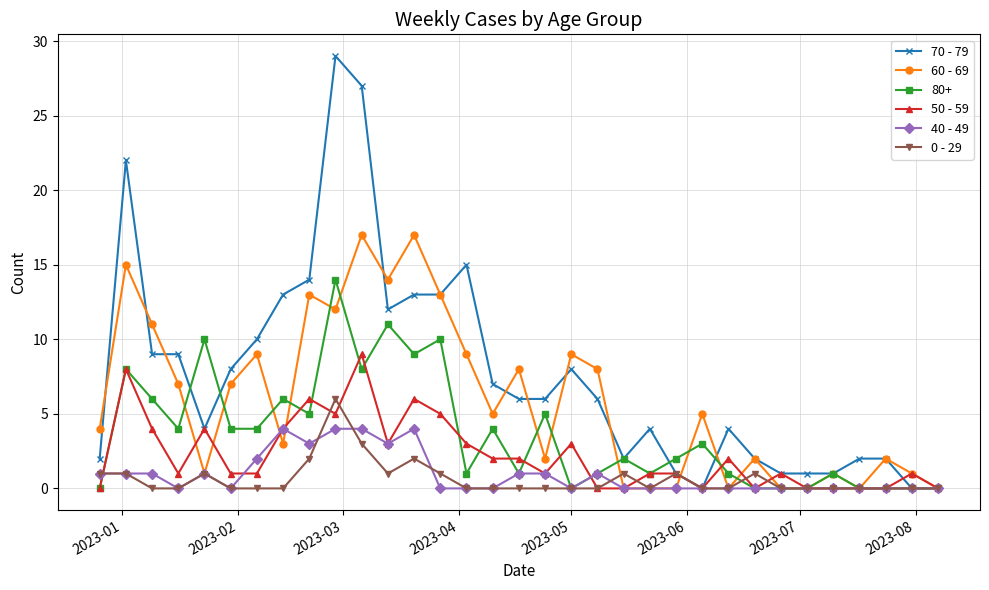

Rank the series by their maximum value, from lowest to highest.

40 - 49, 0 - 29, 50 - 59, 80+, 60 - 69, 70 - 79